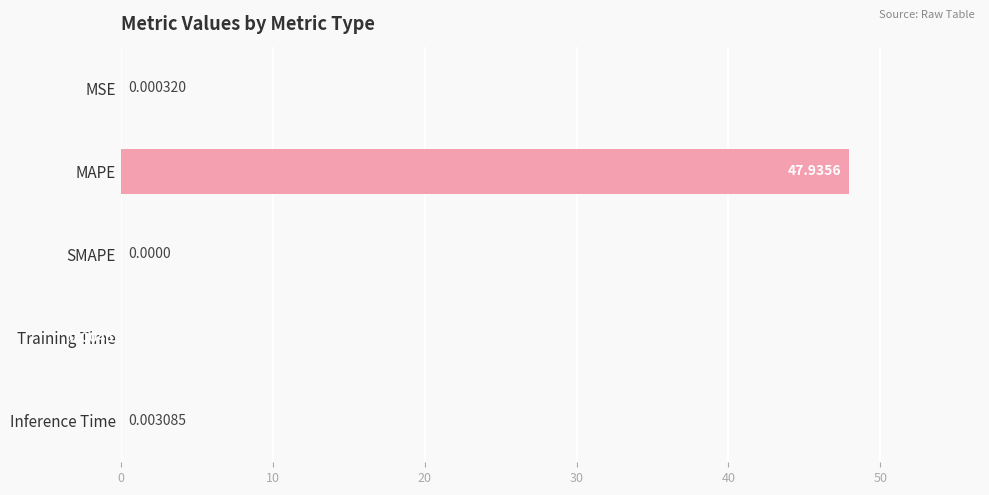

Are the bars grouped side by side (vs. stacked)?

No